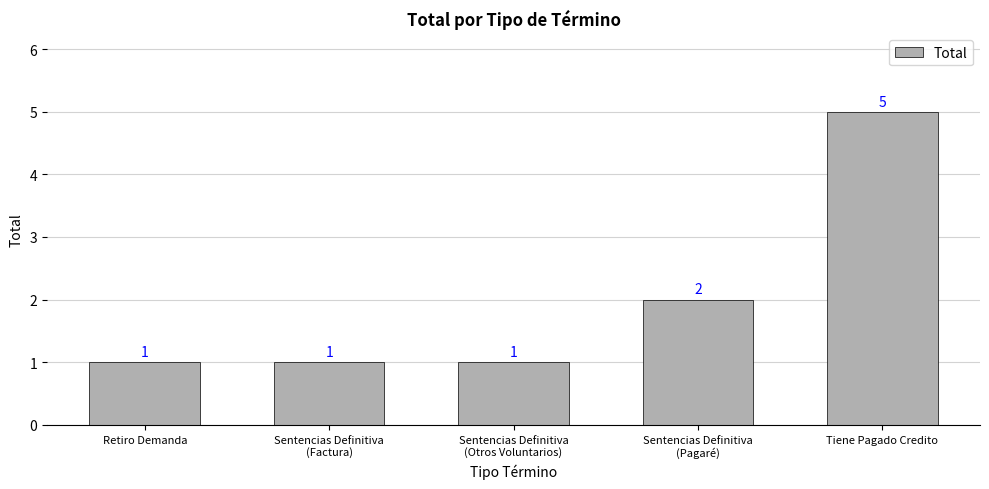

How many values are between 1 and 2?

4